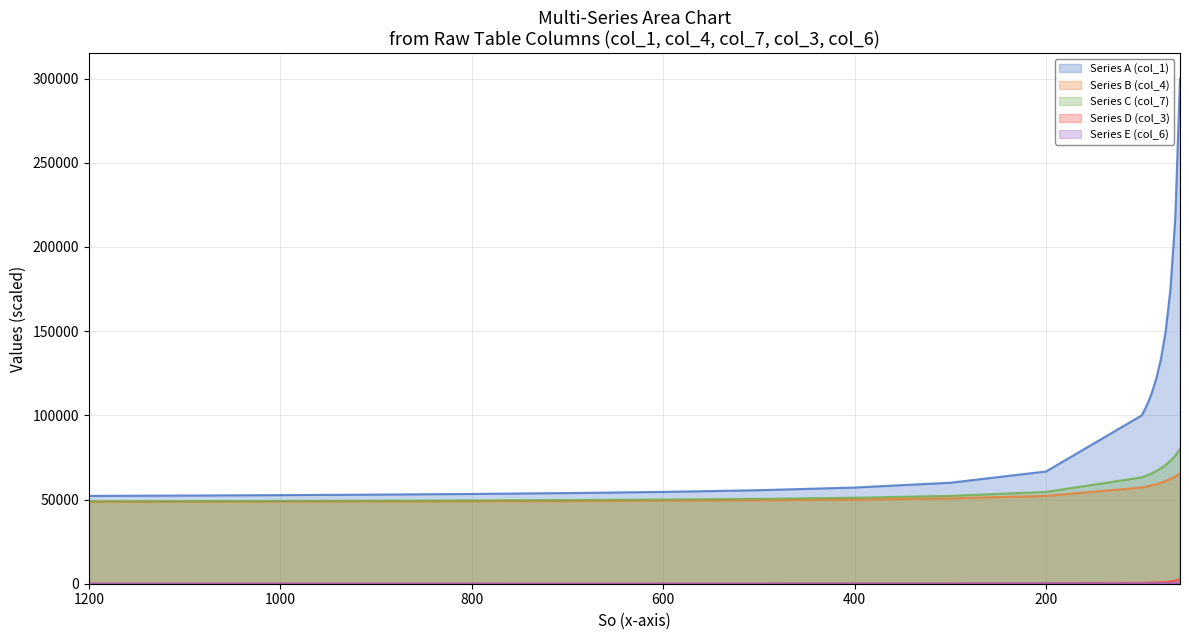

The value of Series E (col_6) at 300 is 68.0. True or false?

True